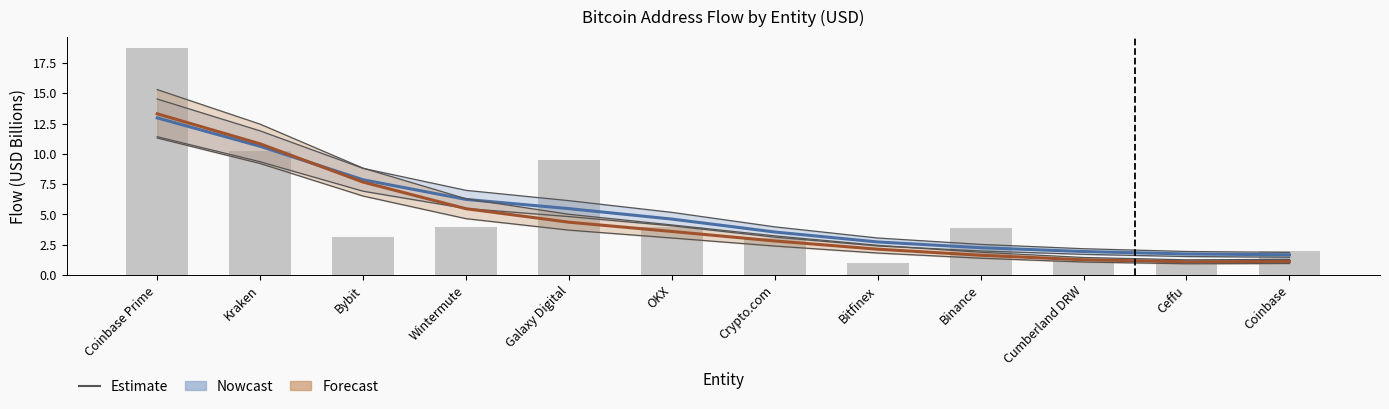

What is the lowest value of the inUSD (Nowcast) series?

1.7